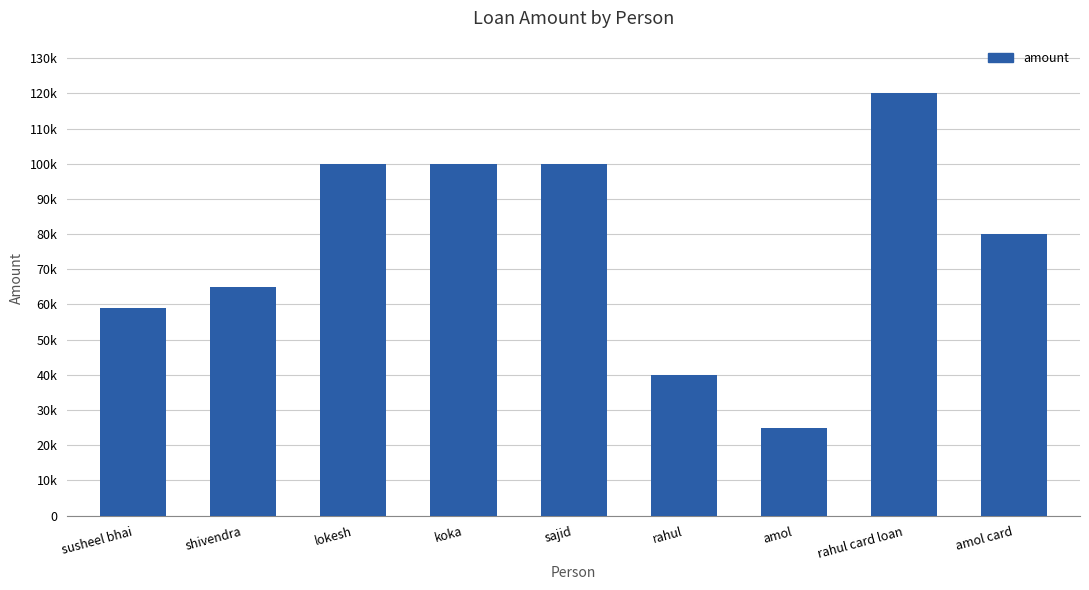

What is the smallest value displayed?

25000